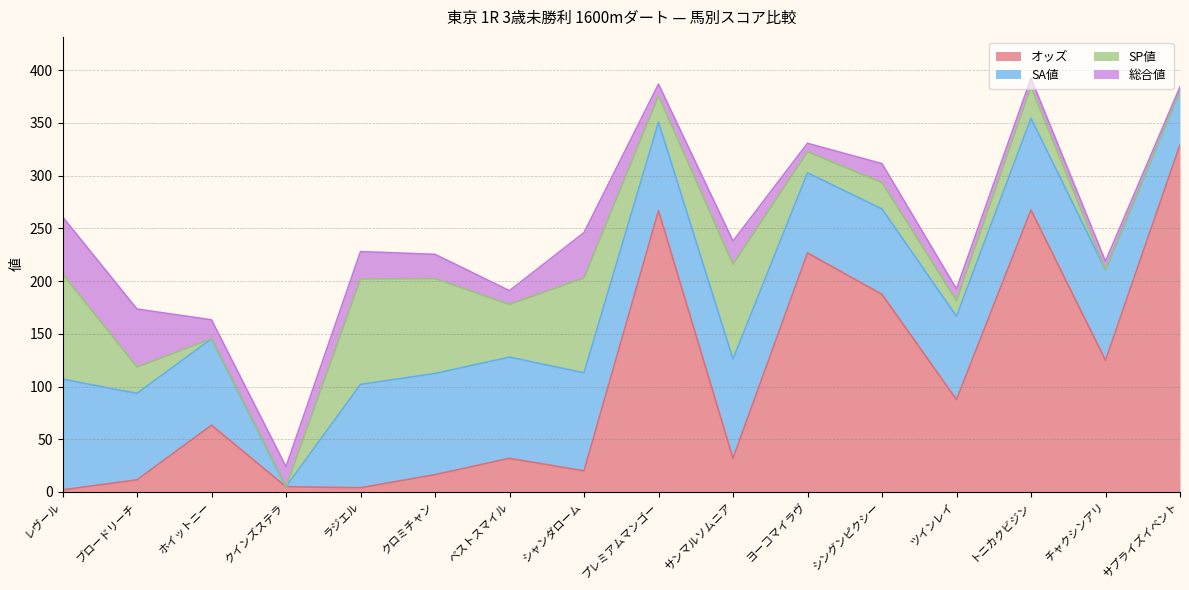

Which series has the largest total across all categories?

オッズ